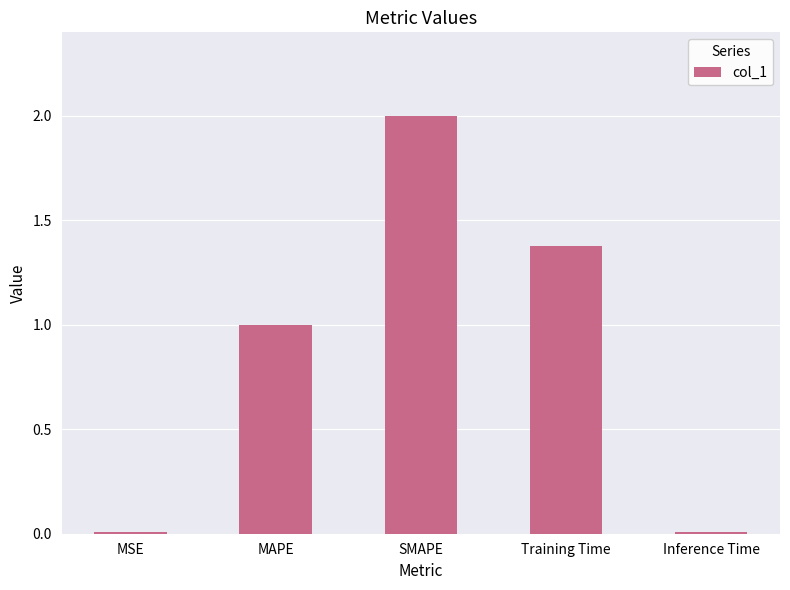

What is the average value?

0.9